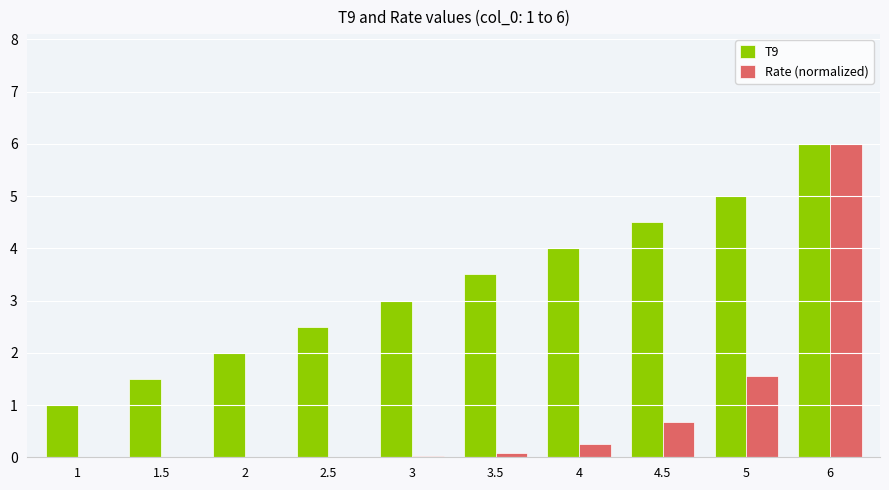

True or false: T9 has a value of 3.8 at 6.

False